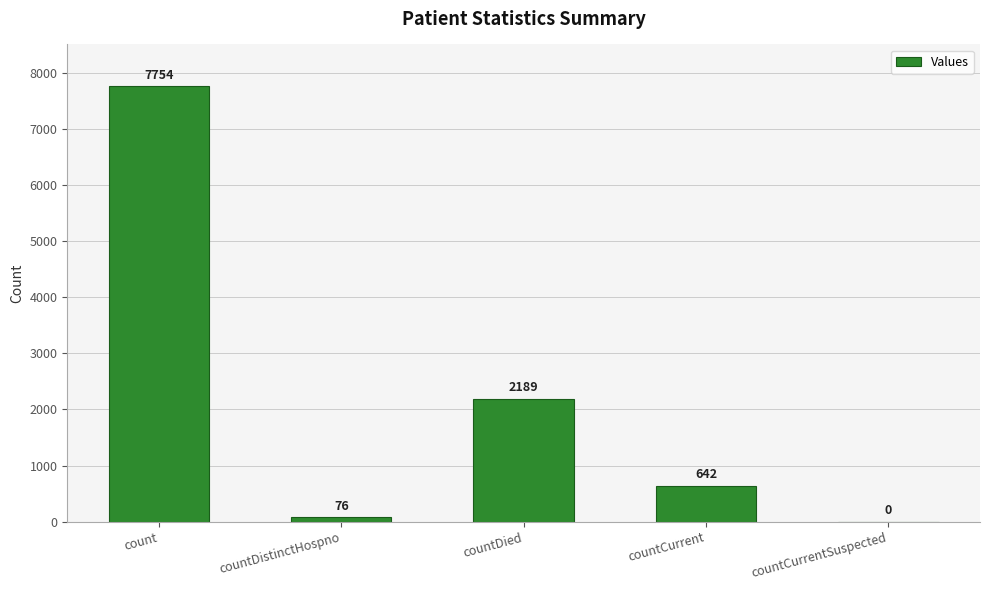

Reading left to right, list all the values displayed in this chart.

count=7754	countDistinctHospno=76	countDied=2189	countCurrent=642	countCurrentSuspected=0